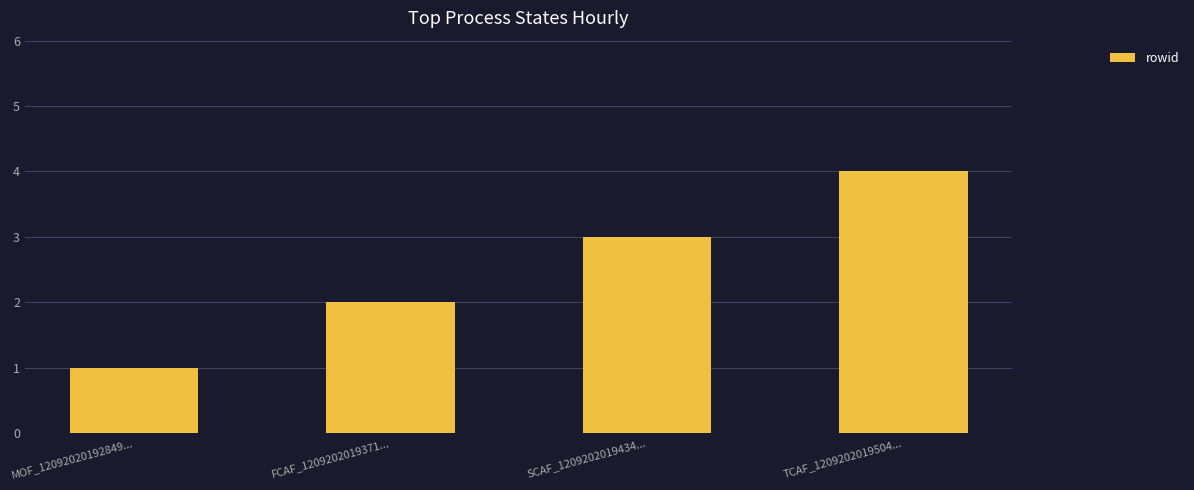

Count the values in the range 2 to 4.

3